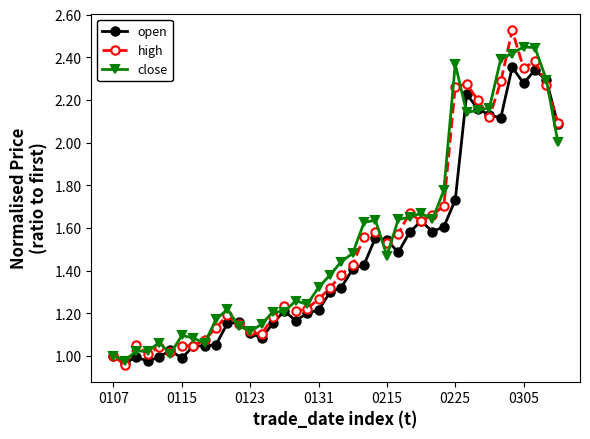

Which series has the largest range (max minus min)?

high